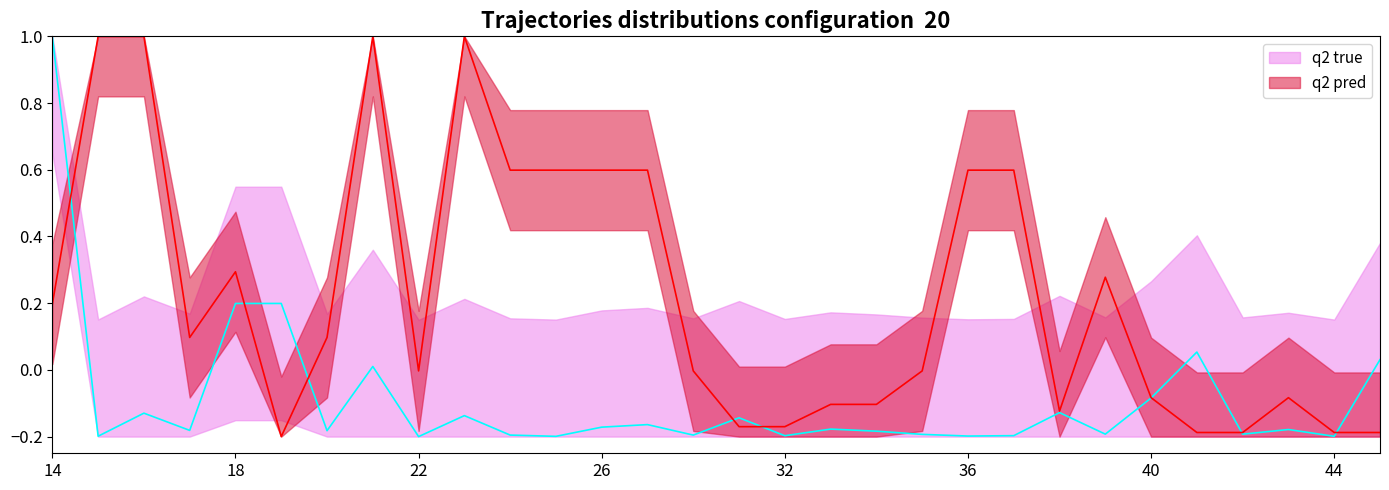

What is the difference between the maximum and second lowest values in the q2 true series?

1.2